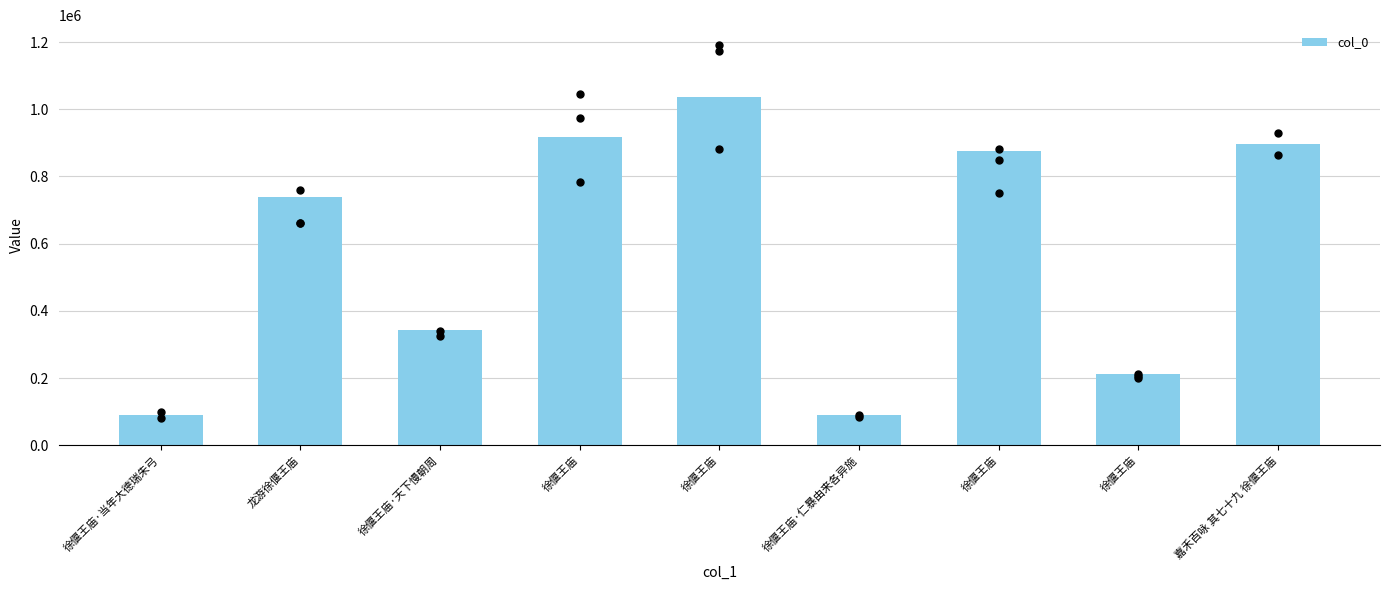

What is the ratio of the value at 嘉禾百咏 其七十九 徐偃王庙 to the value at 徐偃王庙?

0.9